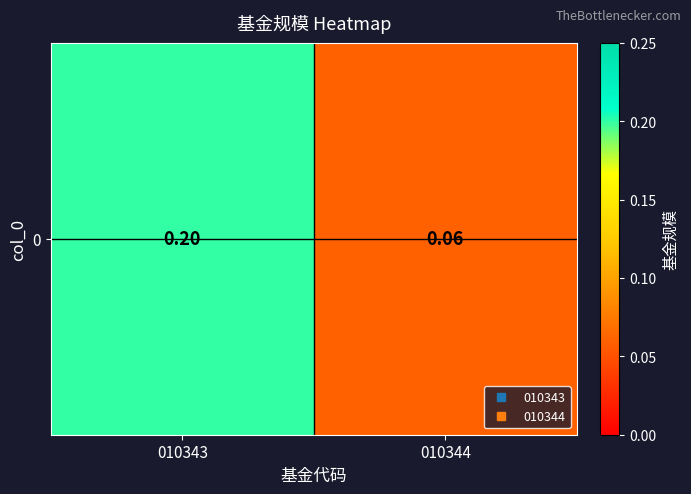

Reading right to left, what are all the values shown in this chart?

0.1	0.2